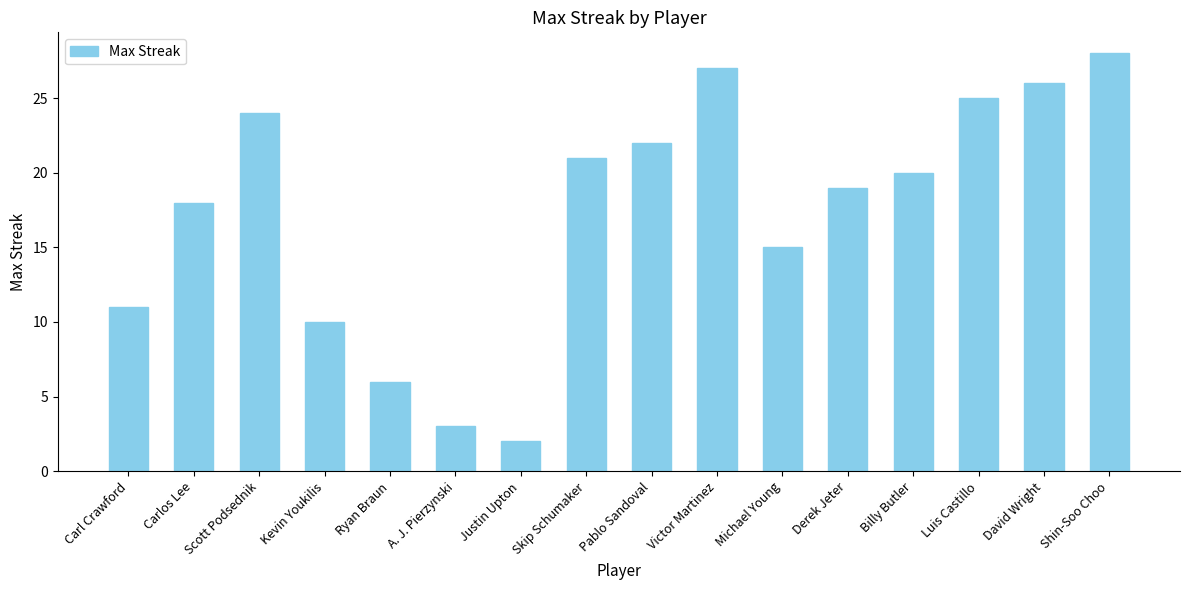

Between A. J. Pierzynski and Kevin Youkilis, which is larger?

Kevin Youkilis